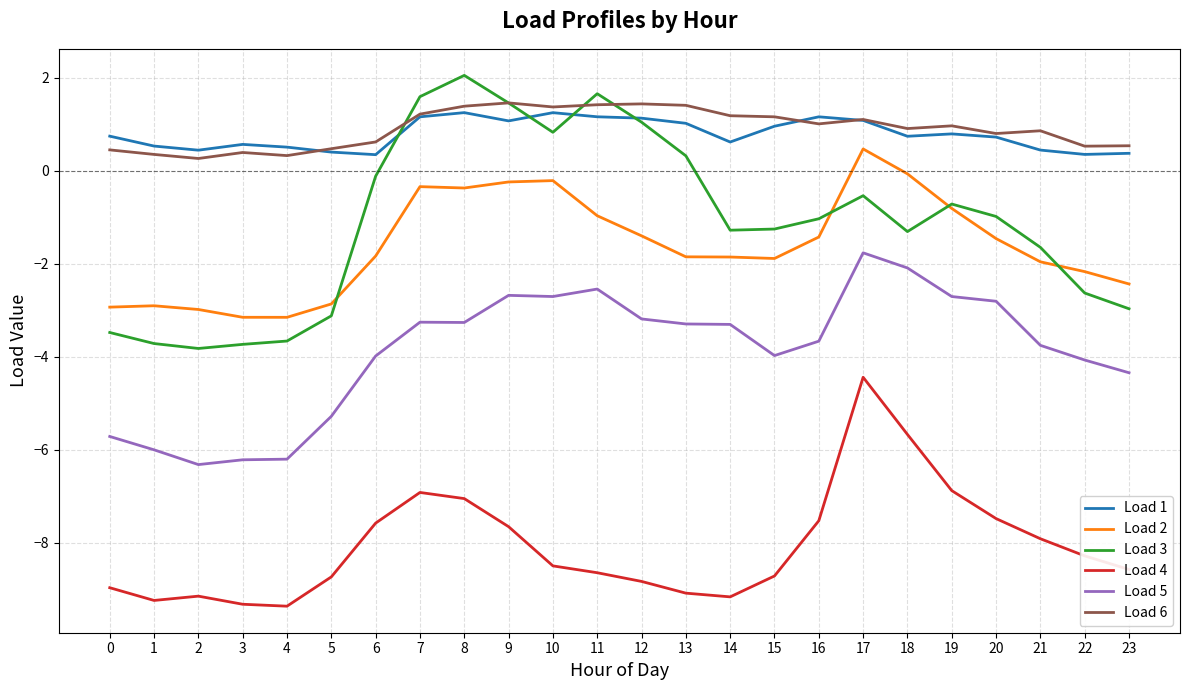

What is the average value of the Load 5 series?

-3.9